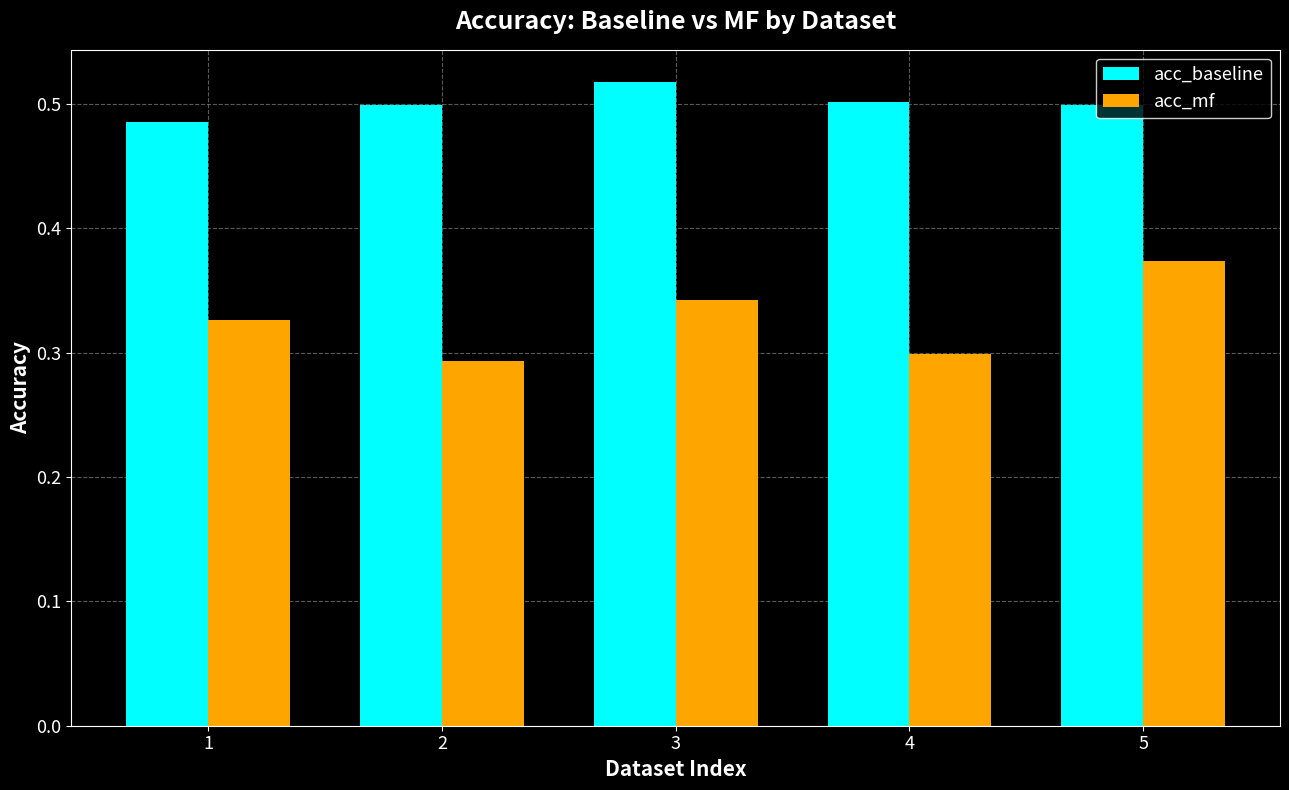

Which series changed the most between 2 and 3?

acc_mf